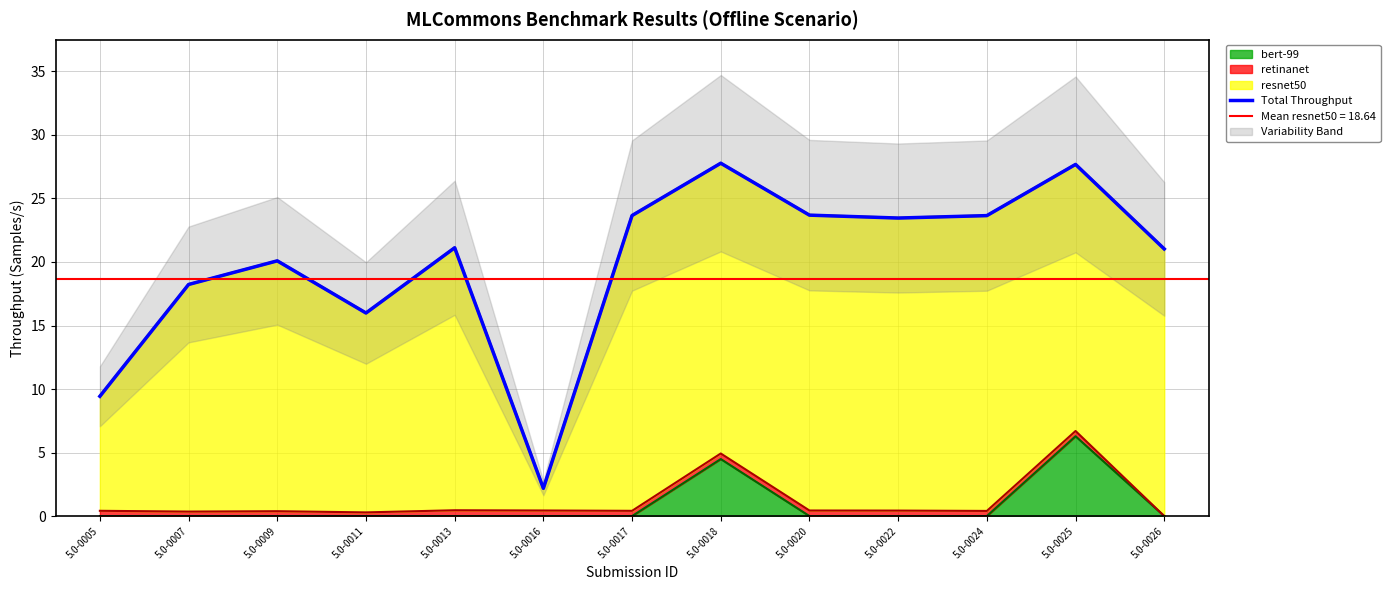

The chart shows a value of 13.6 at 5.0-0020. True or false?

False